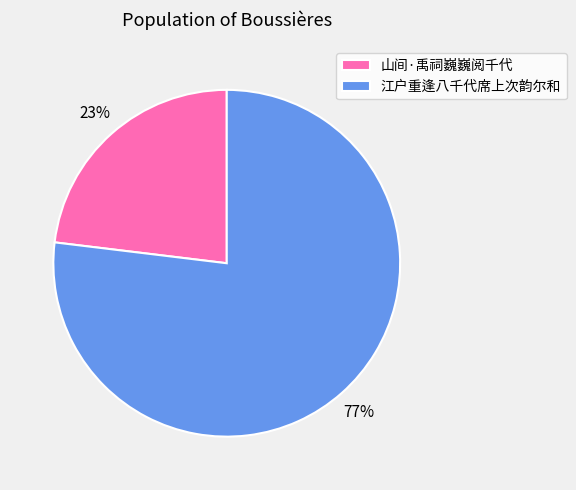

The 江户重逢八千代席上次韵尔和 slice represents 77% of the pie. True or false?

True